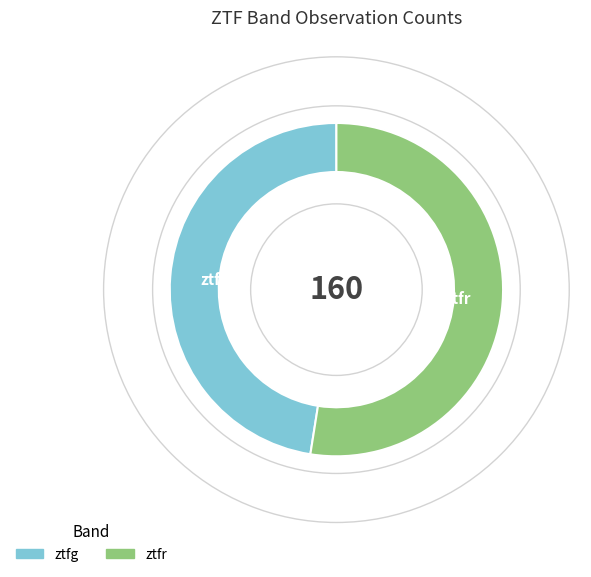

What is the majority slice?

ztfr